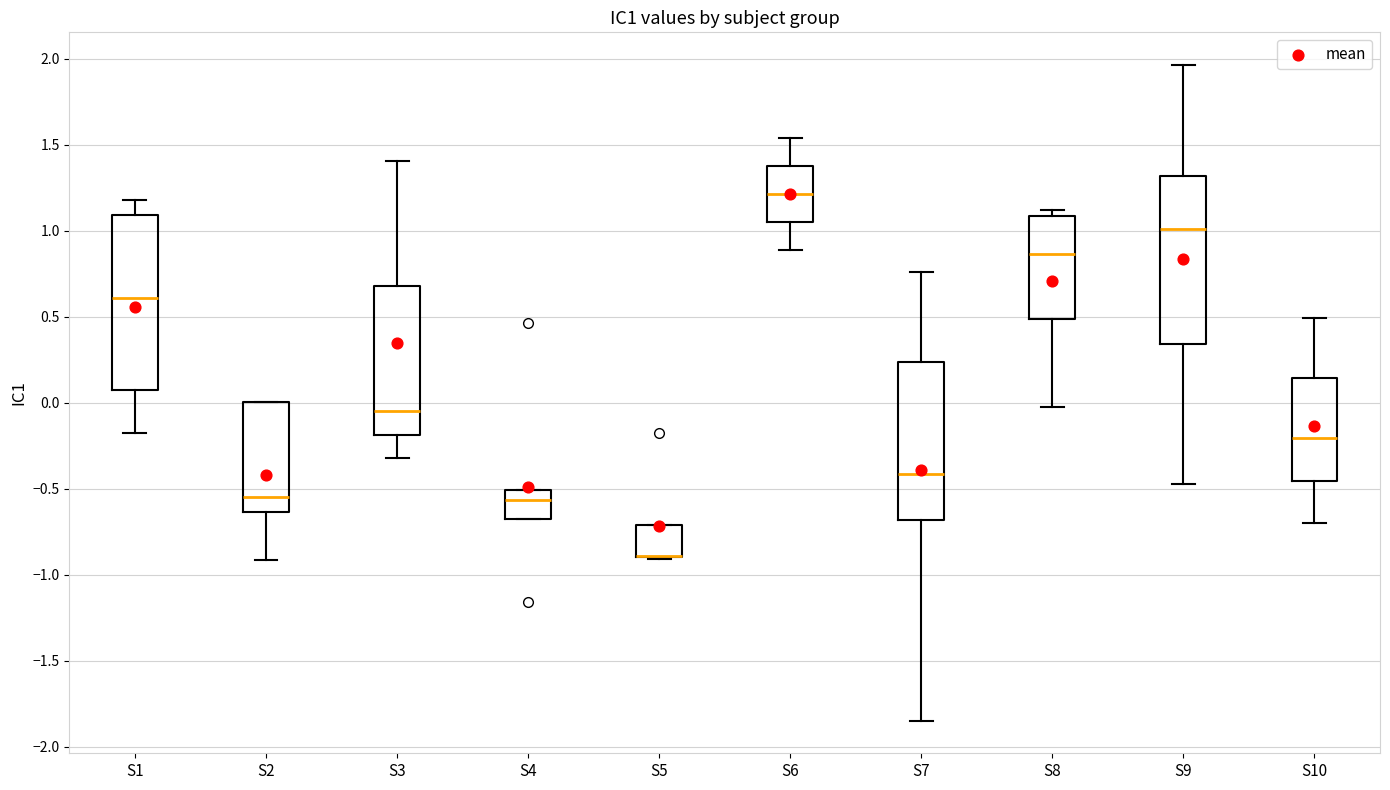

Reading left to right, transcribe this box plot: for each box, give where its median line is, the range the box spans, and where its two whiskers end, as read against the y-axis. The values are not printed on the chart, so give them approximately, as read against the axis.

S1: median 0.60, box 0.05 to 1.10, whiskers -0.15 to 1.20
S2: median -0.55, box -0.65 to 0.00, whiskers -0.90 to 0.00
S3: median -0.05, box -0.20 to 0.70, whiskers -0.30 to 1.40
S4: median -0.55, box -0.65 to -0.50, whiskers -0.65 to -0.50
S5: median -0.90 (drawn on the box's lower edge), box -0.90 to -0.70, whiskers -0.90 to -0.70
S6: median 1.20, box 1.05 to 1.40, whiskers 0.90 to 1.55
S7: median -0.40, box -0.70 to 0.25, whiskers -1.85 to 0.75
S8: median 0.85, box 0.50 to 1.10, whiskers -0.05 to 1.10 (just above the box's upper edge)
S9: median 1.00, box 0.35 to 1.30, whiskers -0.45 to 1.95
S10: median -0.20, box -0.45 to 0.15, whiskers -0.70 to 0.50